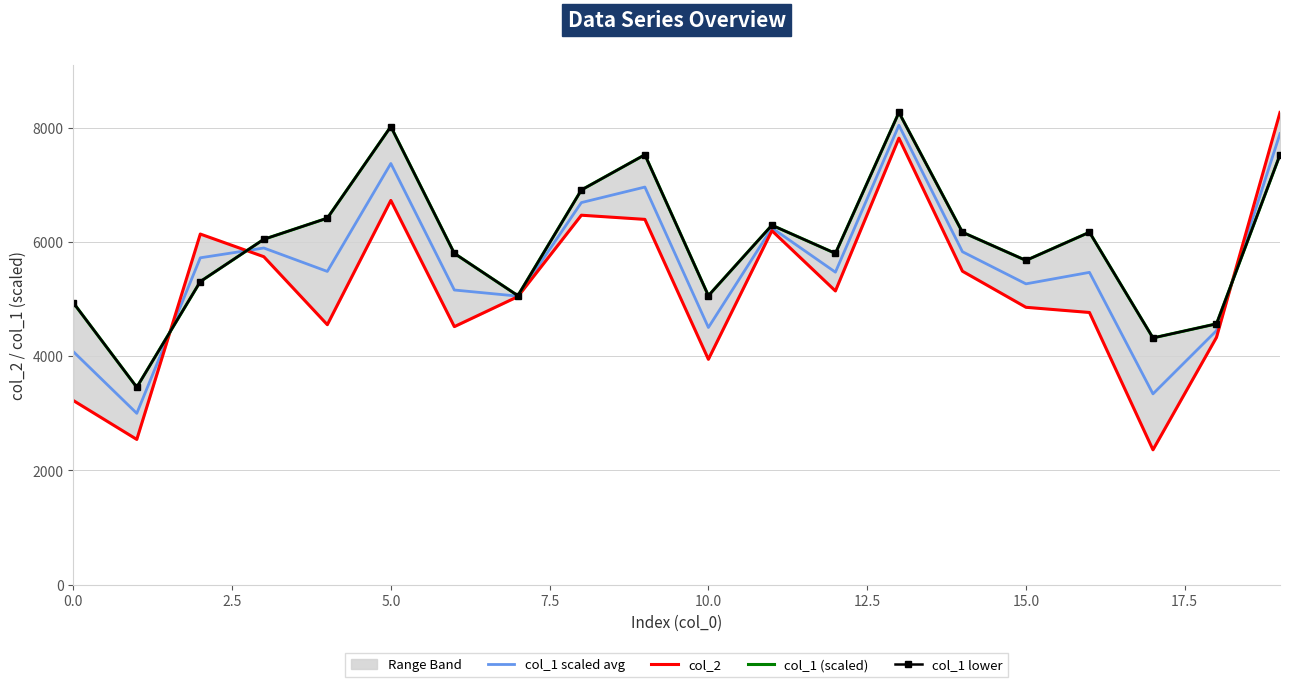

What is the highest value of the col_2 series?

8270.0